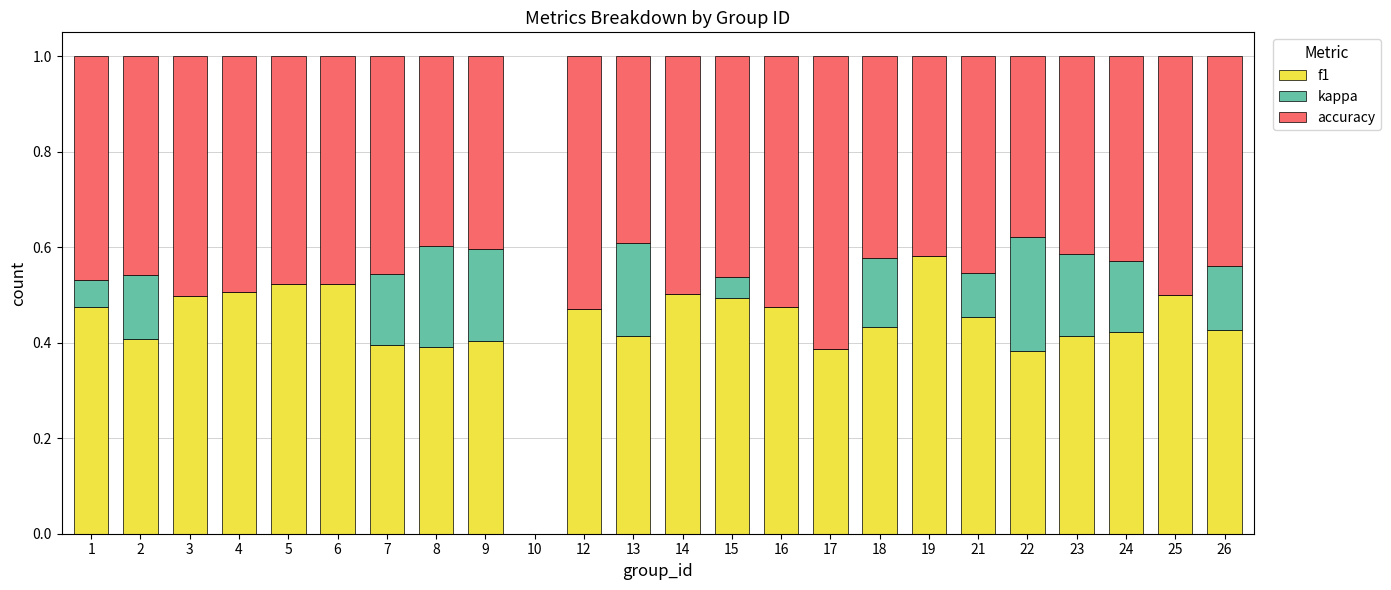

True or false: f1 has a value of 0.5 at 1.

True